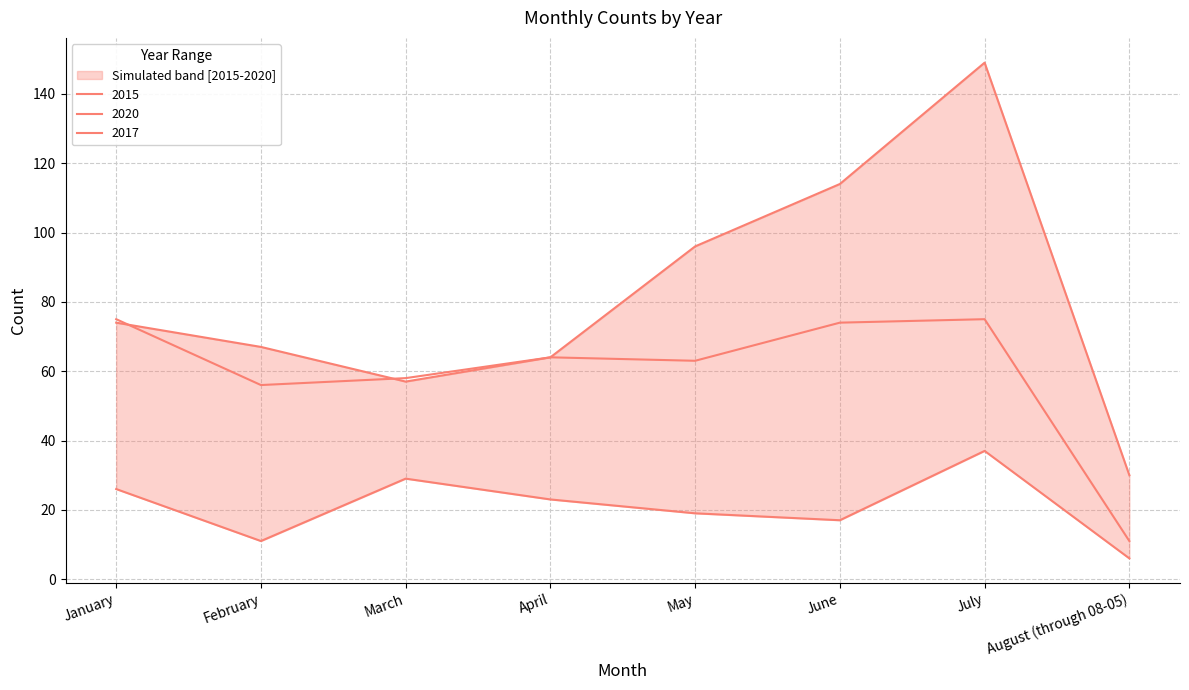

How many series are shown in this chart?

3